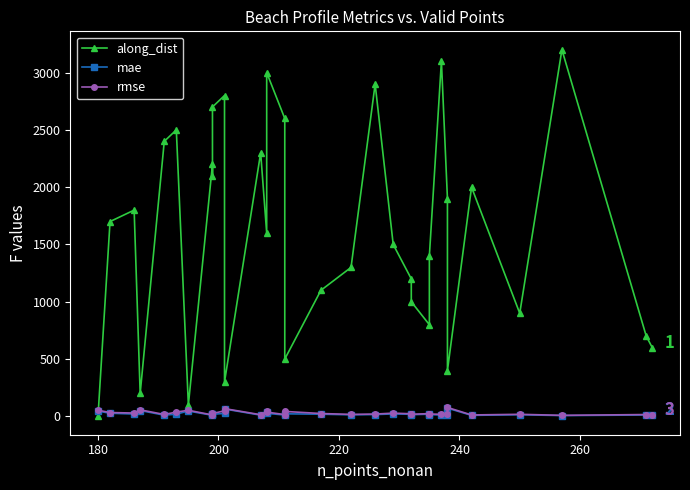

What is the sum of all mae values?

758.9